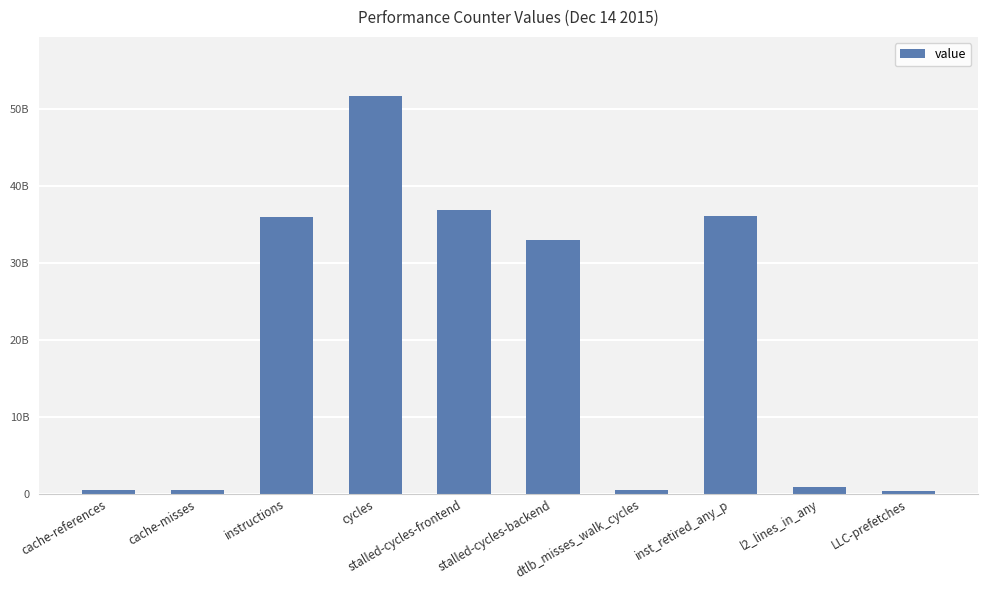

Is it true that the value at cache-references is 537285784?

True